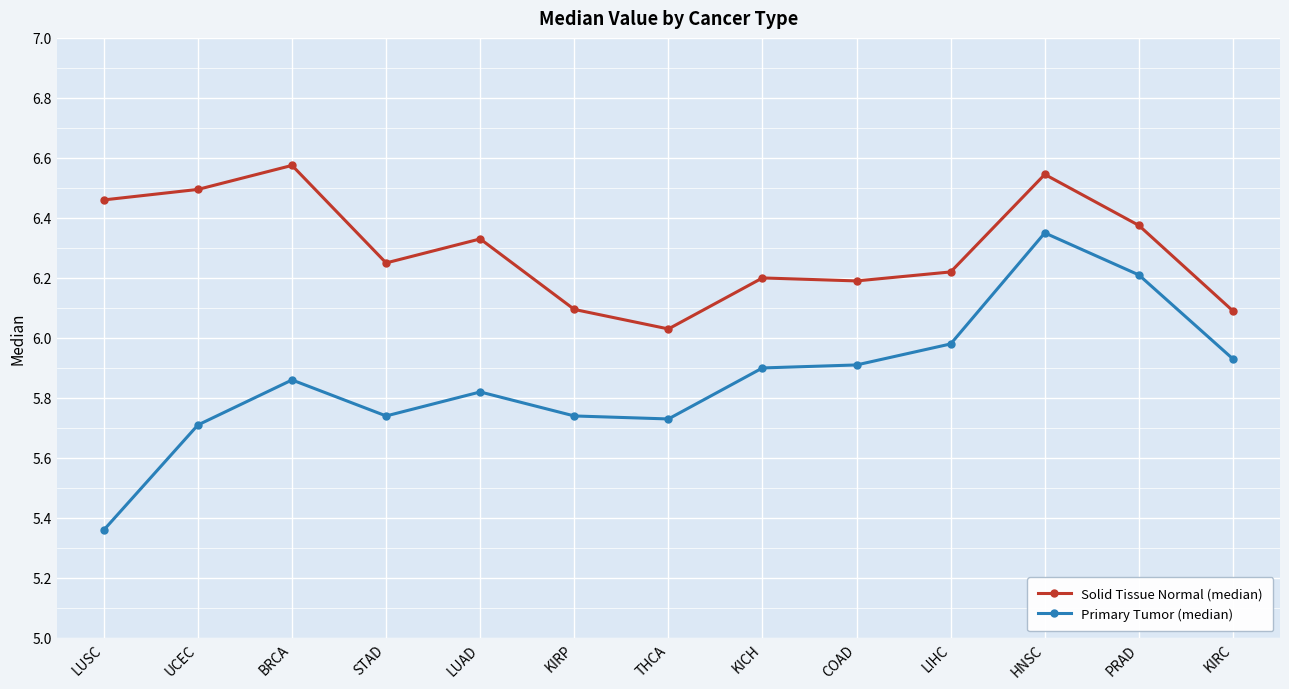

Which series has the largest total across all categories?

Solid Tissue Normal (median)